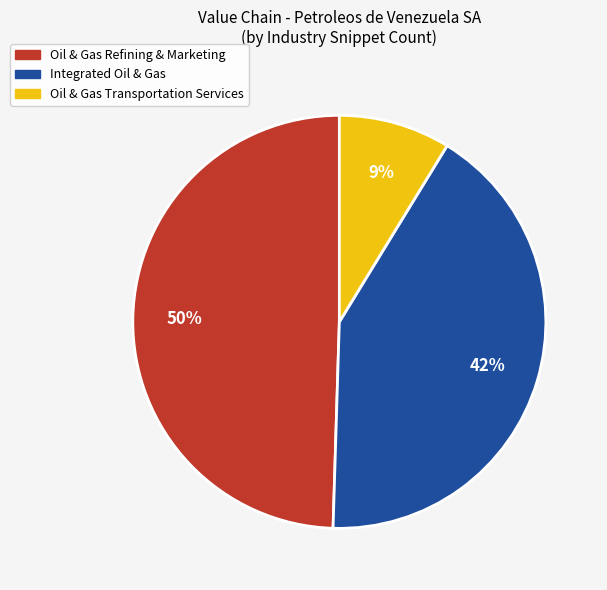

Between Oil & Gas Refining & Marketing and Oil & Gas Transportation Services, which is larger?

Oil & Gas Refining & Marketing